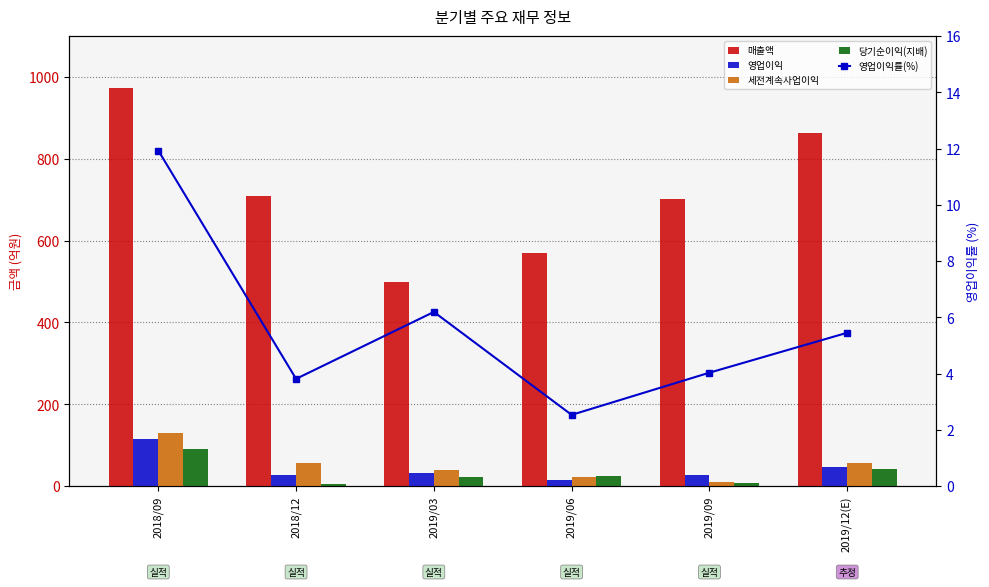

What is the total value across all series at 2018/09?

1318.9